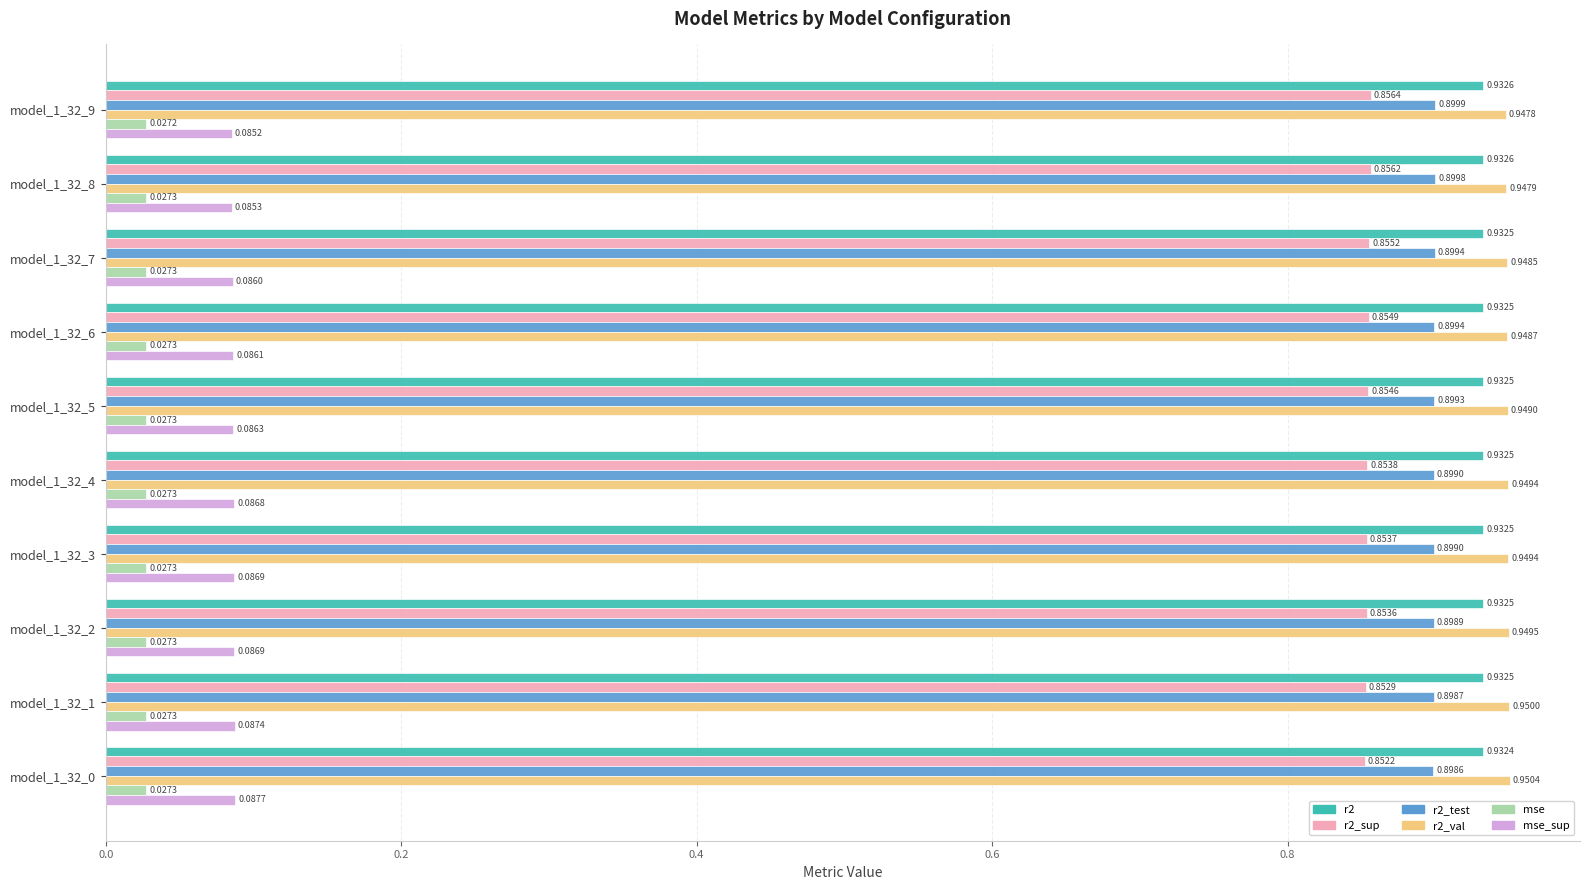

Rank the series by their maximum value, from highest to lowest.

r2_val, r2, r2_test, r2_sup, mse_sup, mse